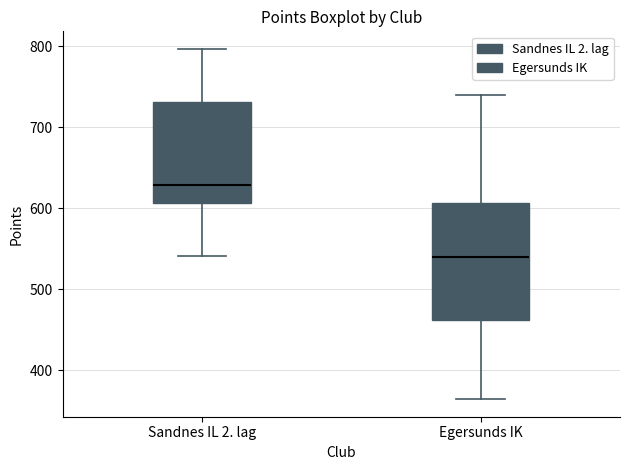

Reading left to right, transcribe this box plot: for each box, give where its median line is, the range the box spans, and where its two whiskers end, as read against the y-axis. The values are not printed on the chart, so give them approximately, as read against the axis.

Sandnes IL 2. lag: median 630, box 610 to 730, whiskers 540 to 800
Egersunds IK: median 540, box 460 to 610, whiskers 360 to 740